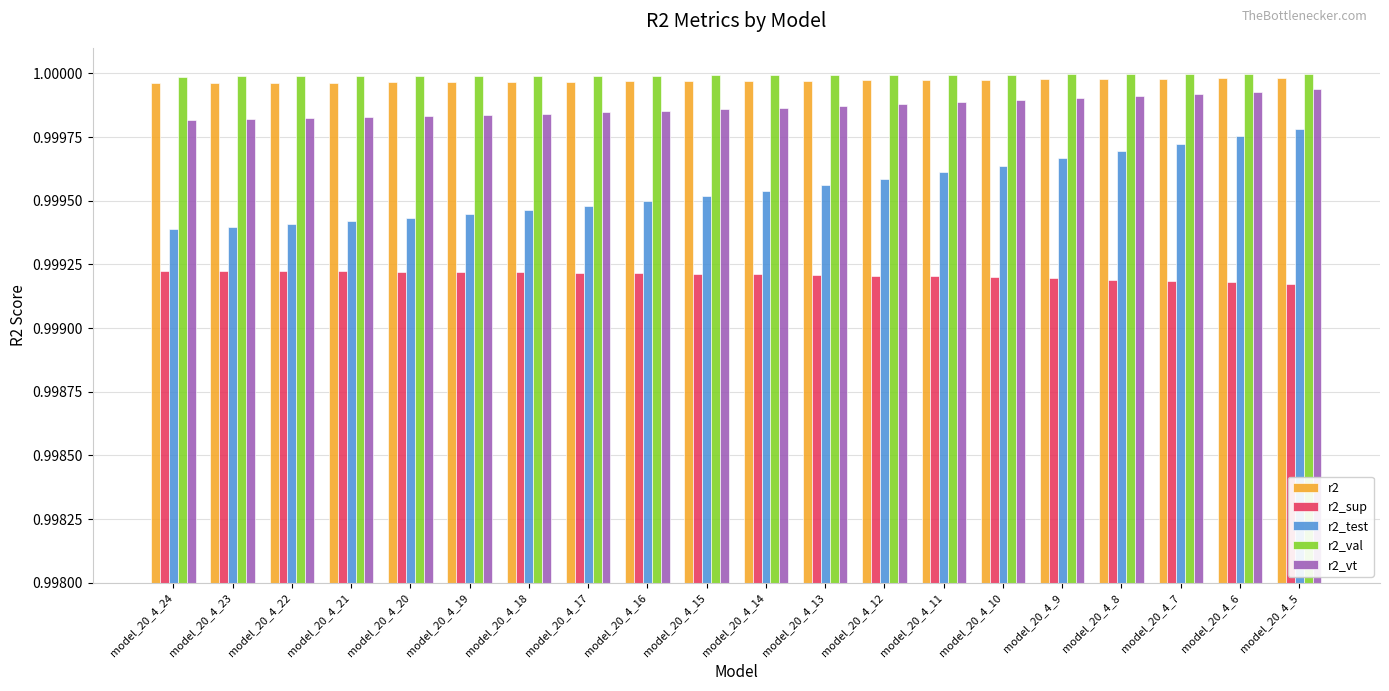

What is the sum of the r2_test values at model_20_4_5 and model_20_4_12?

2.0